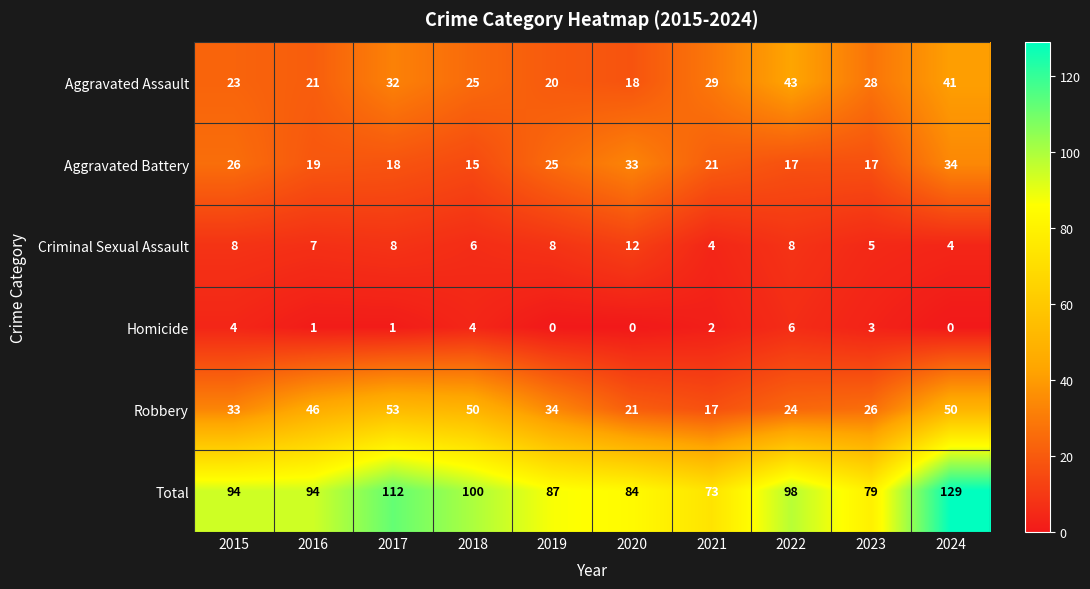

At which category is the sum across all series the highest?

2024